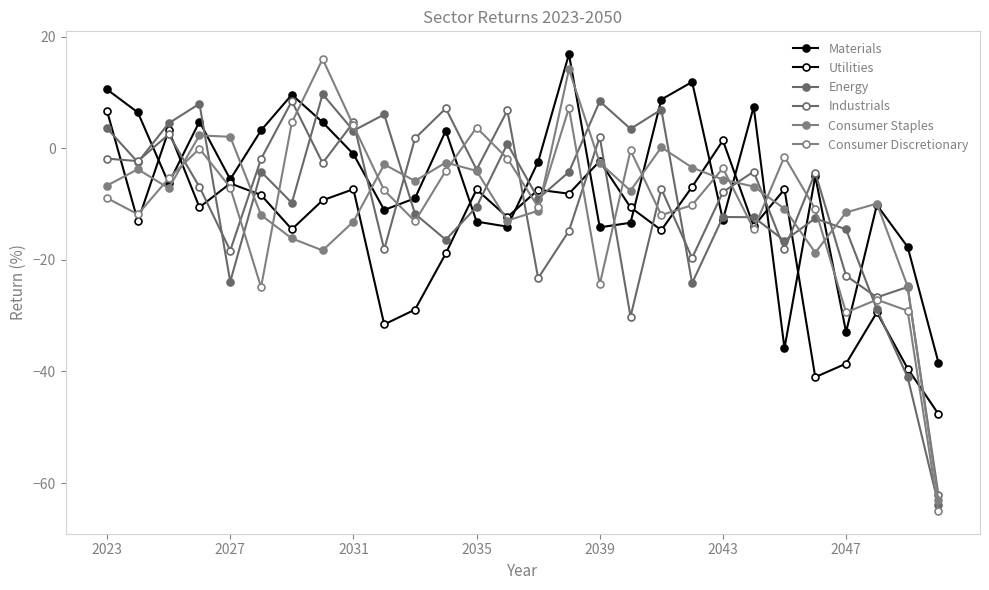

How many values in the Energy series are below -9?

15